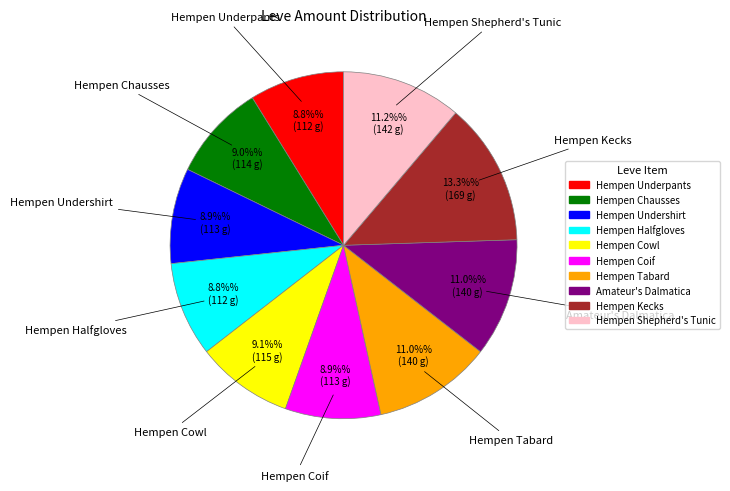

Is the sum of Hempen Shepherd's Tunic and Hempen Coif greater than half?

No